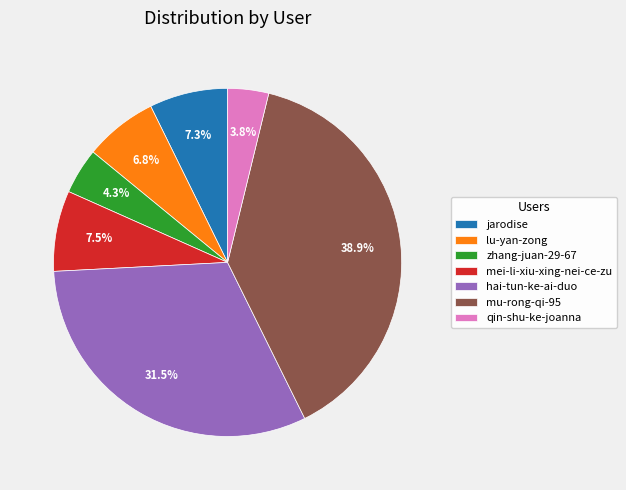

How many segments does this pie chart have?

7